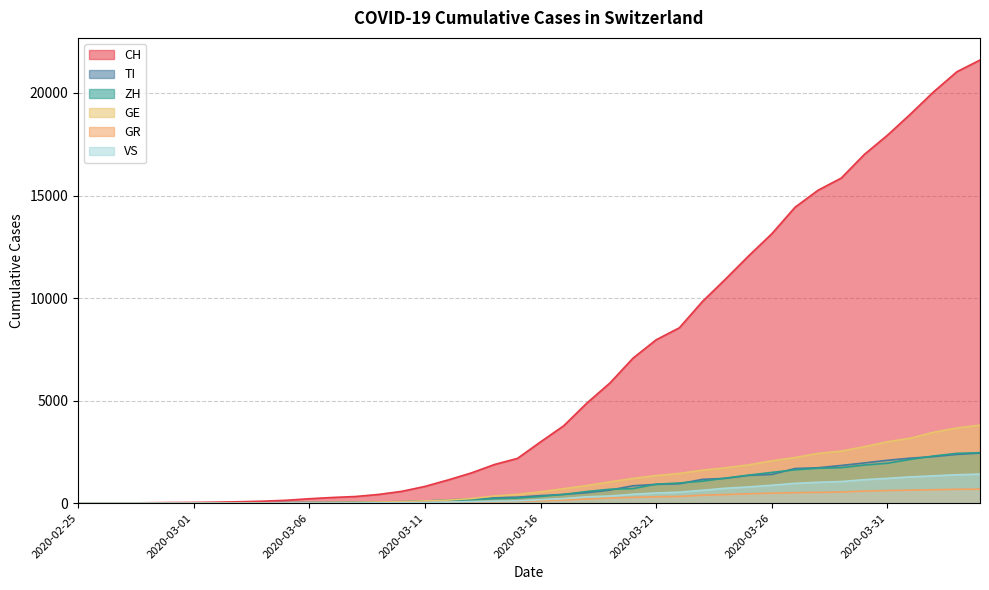

At which label does CH reach its peak?

2020-04-04